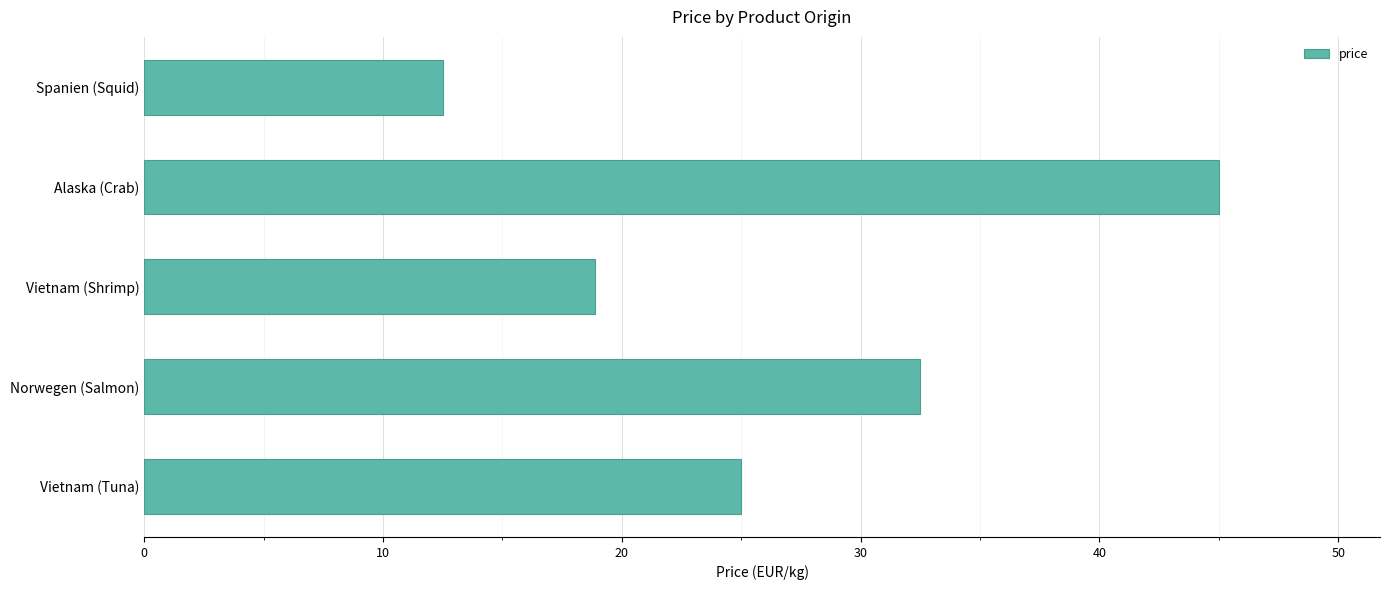

How many series are shown in this chart?

1